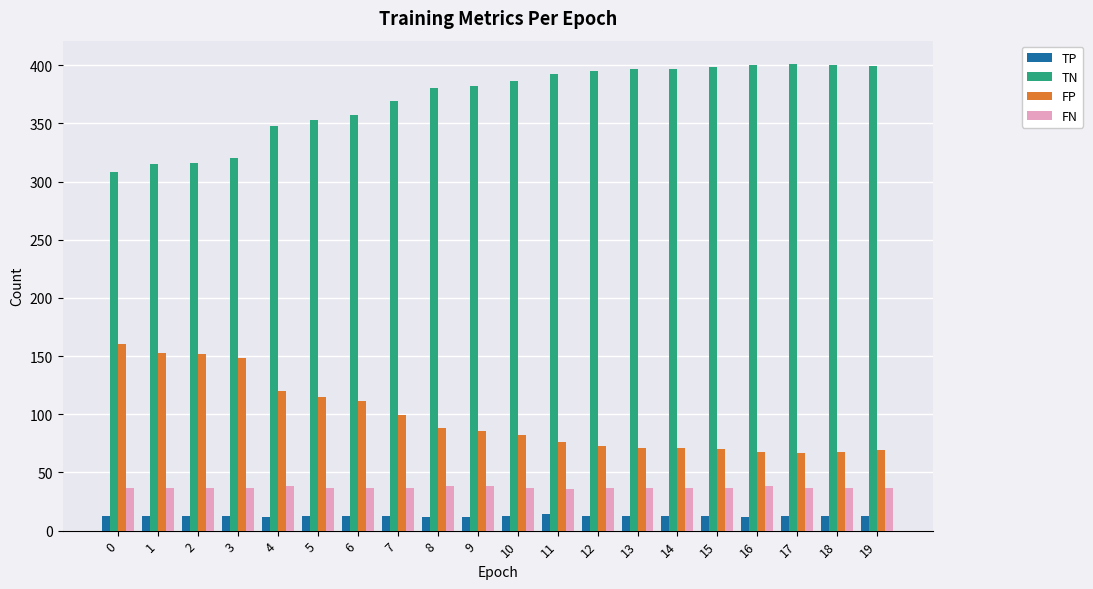

How many bars are there in total?

80